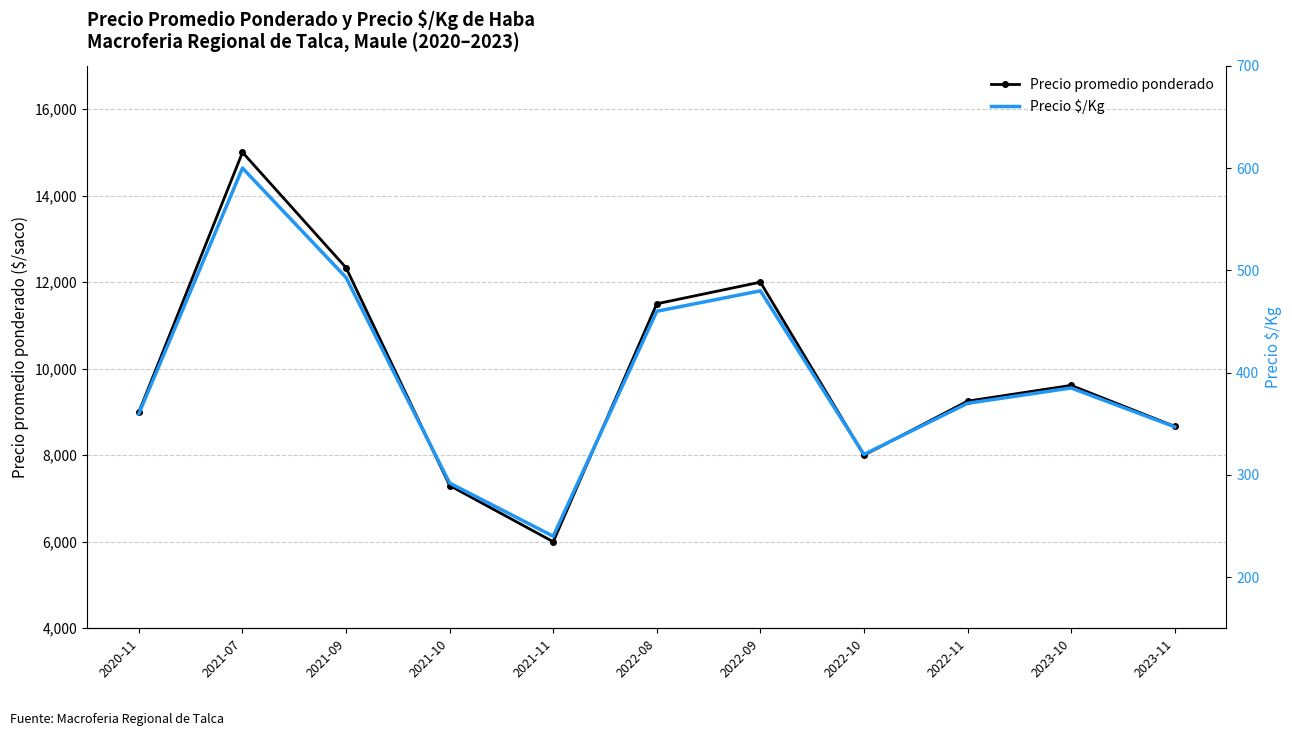

What are all the series names shown in the legend?

Precio promedio ponderado, Precio $/Kg